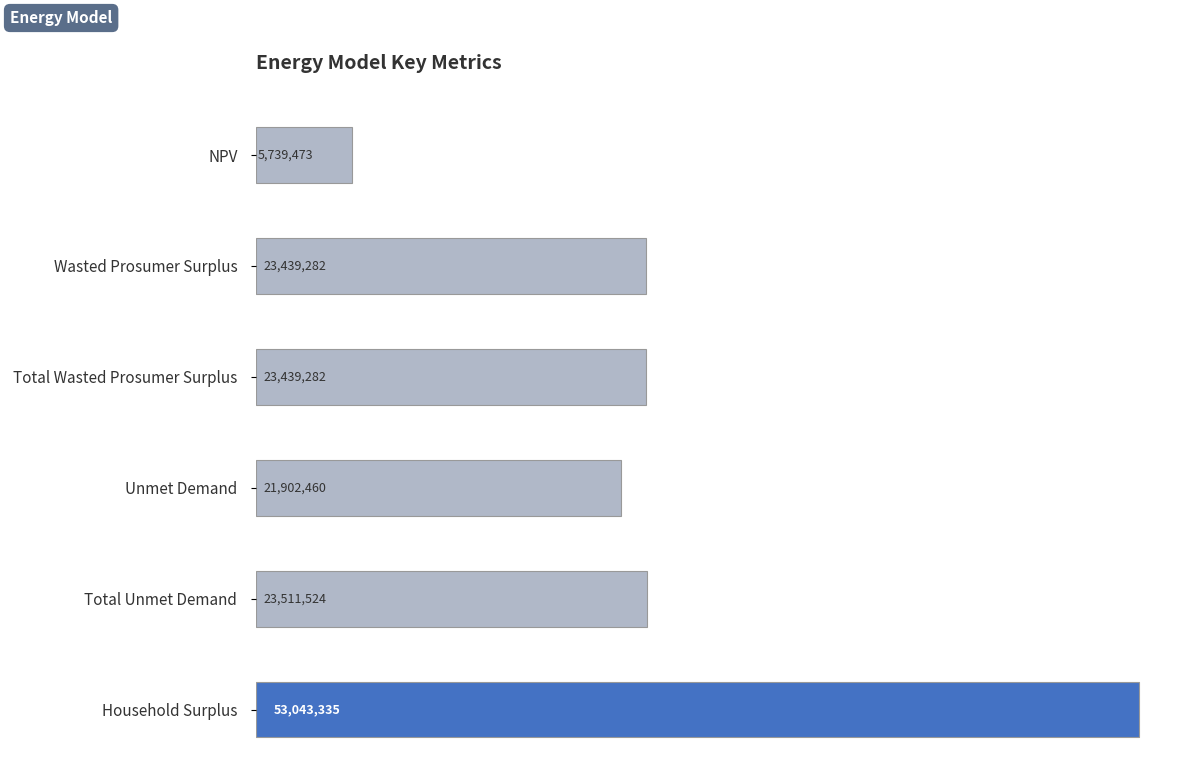

The chart shows a value of 23511524.2 at Total Unmet Demand. True or false?

True